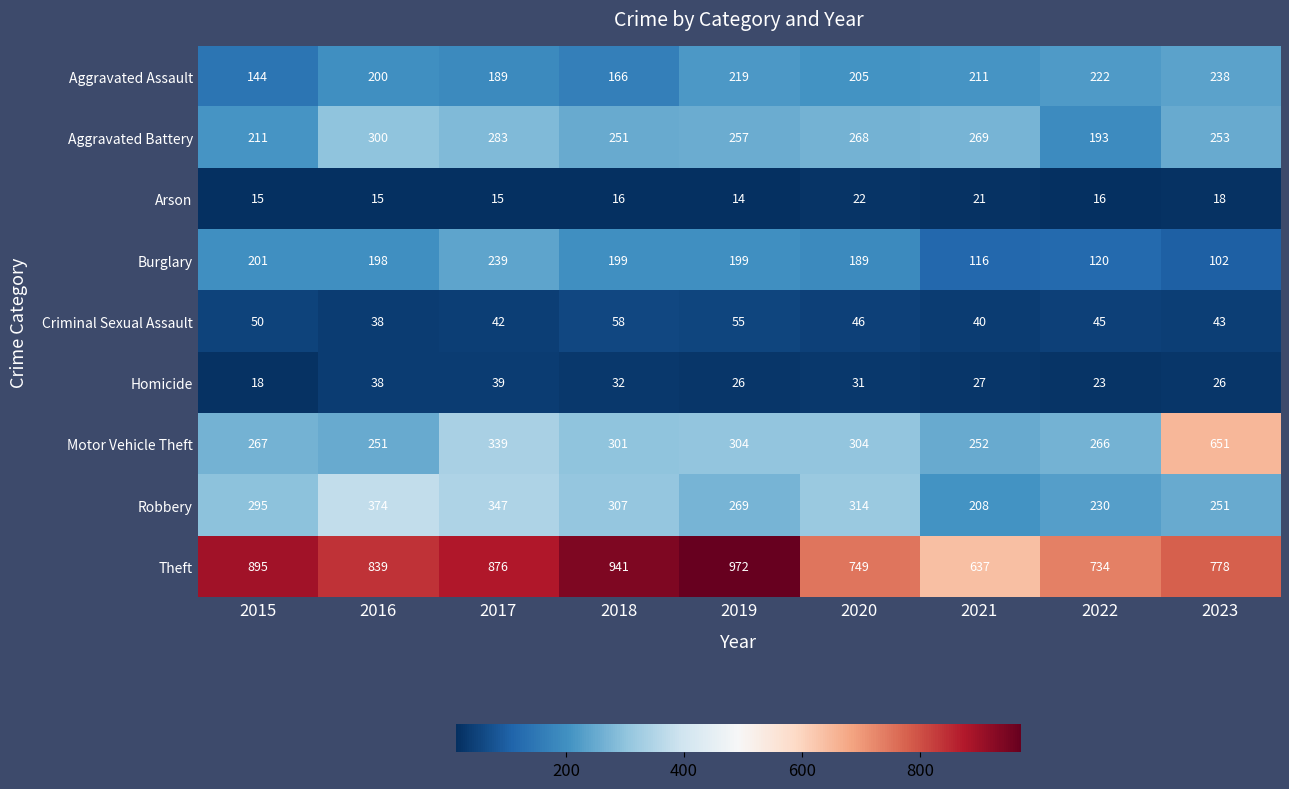

At 2019, list the series in order from smallest to largest.

Arson, Homicide, Criminal Sexual Assault, Burglary, Aggravated Assault, Aggravated Battery, Robbery, Motor Vehicle Theft, Theft